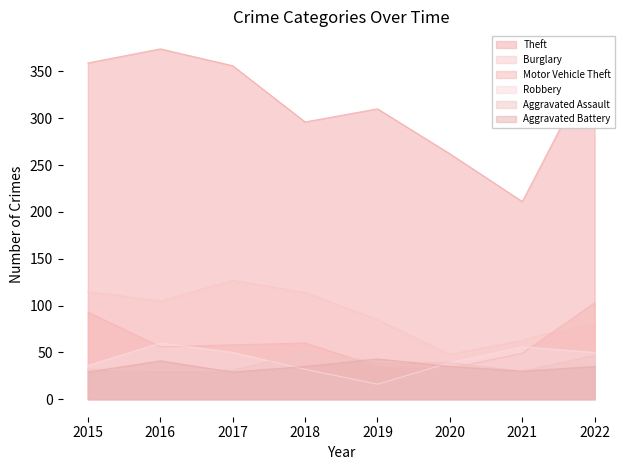

How many values in the Motor Vehicle Theft series are below 58?

4